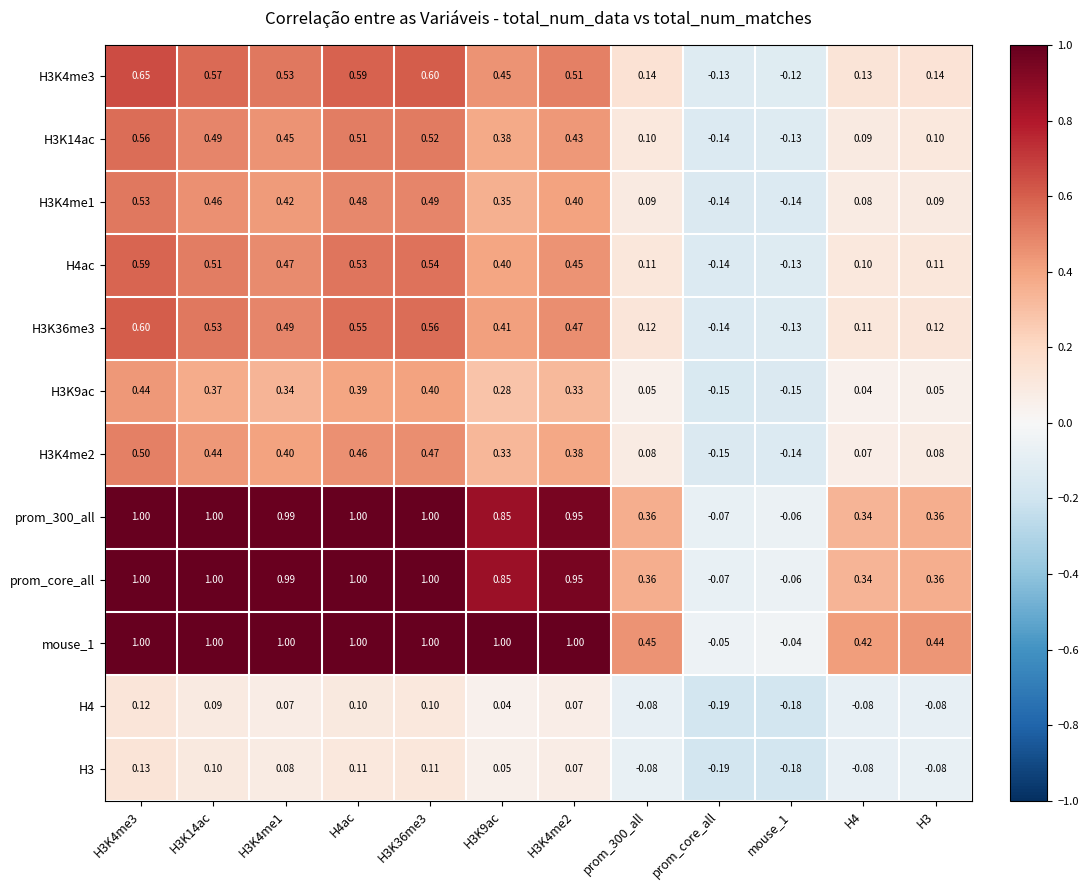

Which category has the lowest value in the mouse_1 series?

prom_core_all